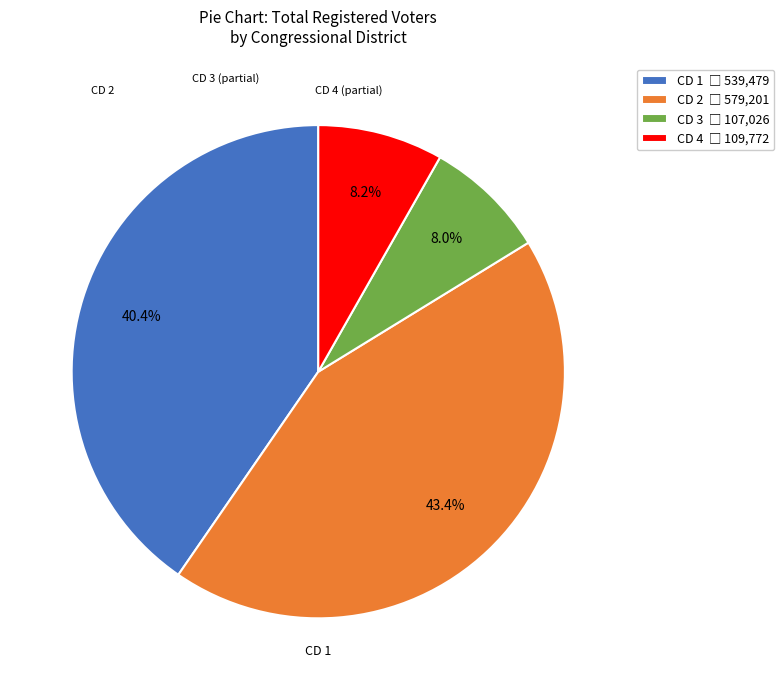

Is there any slice that represents more than half of the pie?

No